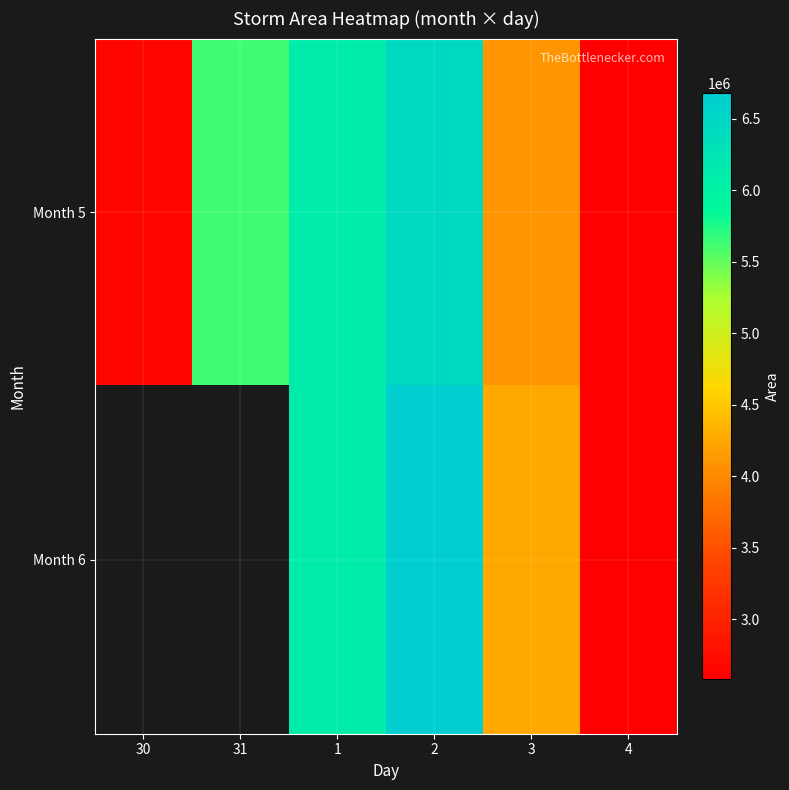

What is the highest value of the Month 5 series?

6457500.0